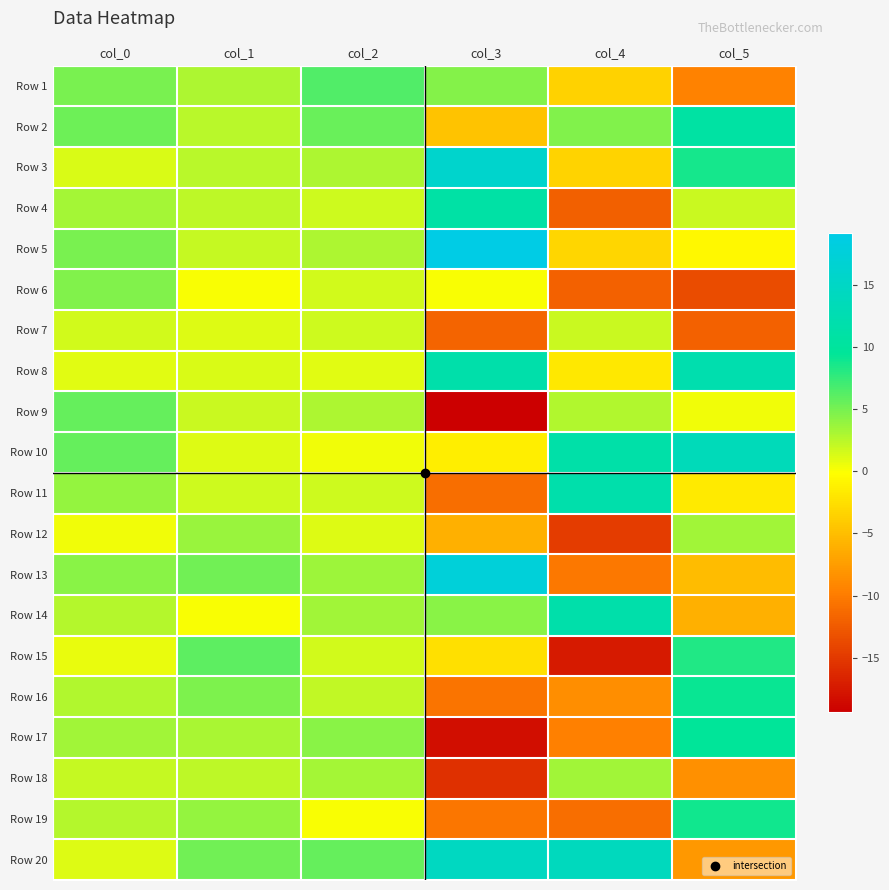

List the series in order of their peak value, lowest first.

Row 7, Row 18, Row 12, Row 6, Row 9, Row 1, Row 15, Row 19, Row 16, Row 17, Row 2, Row 4, Row 14, Row 11, Row 8, Row 10, Row 20, Row 3, Row 13, Row 5